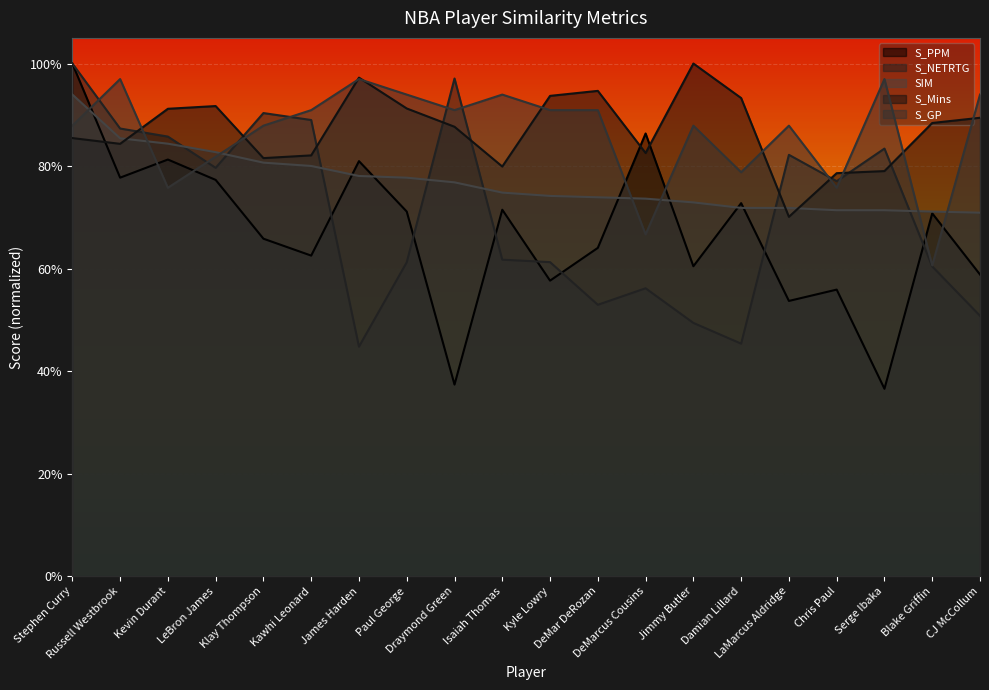

Reading left to right, list all the values displayed in this chart.

S_PPM: 1.0	0.8	0.8	0.8	0.7	0.6	0.8	0.7	0.4	0.7	0.6	0.6	0.9	0.6	0.7	0.5	0.6	0.4	0.7	0.6
S_NETRTG: 1.0	0.9	0.9	0.8	0.9	0.9	0.4	0.6	1.0	0.6	0.6	0.5	0.6	0.5	0.5	0.8	0.8	0.8	0.6	0.5
SIM: 0.9	0.9	0.8	0.8	0.8	0.8	0.8	0.8	0.8	0.7	0.7	0.7	0.7	0.7	0.7	0.7	0.7	0.7	0.7	0.7
S_Mins: 0.9	0.8	0.9	0.9	0.8	0.8	1.0	0.9	0.9	0.8	0.9	0.9	0.8	1.0	0.9	0.7	0.8	0.8	0.9	0.9
S_GP: 0.9	1.0	0.8	0.8	0.9	0.9	1.0	0.9	0.9	0.9	0.9	0.9	0.7	0.9	0.8	0.9	0.8	1.0	0.6	0.9